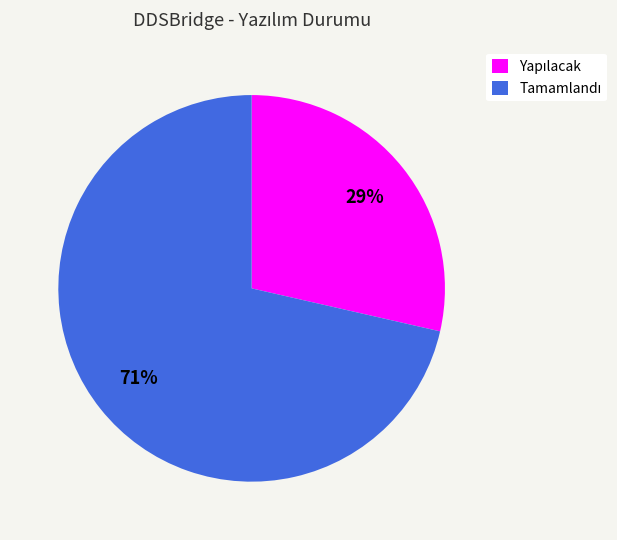

Is there any slice that represents more than half of the pie?

Yes